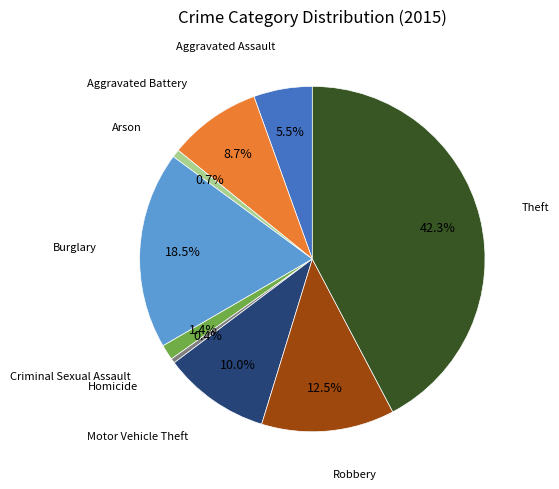

Is there a majority slice in this chart?

No